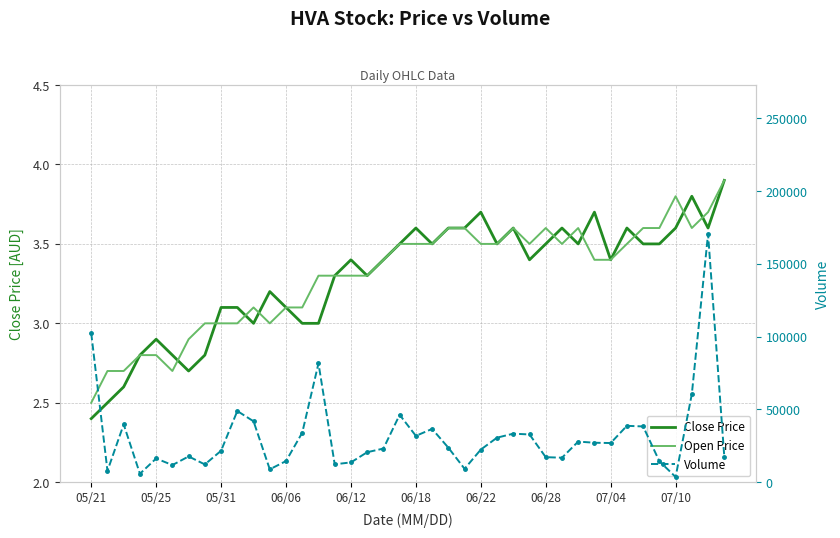

How many intersections are there between Close Price and Open Price?

10